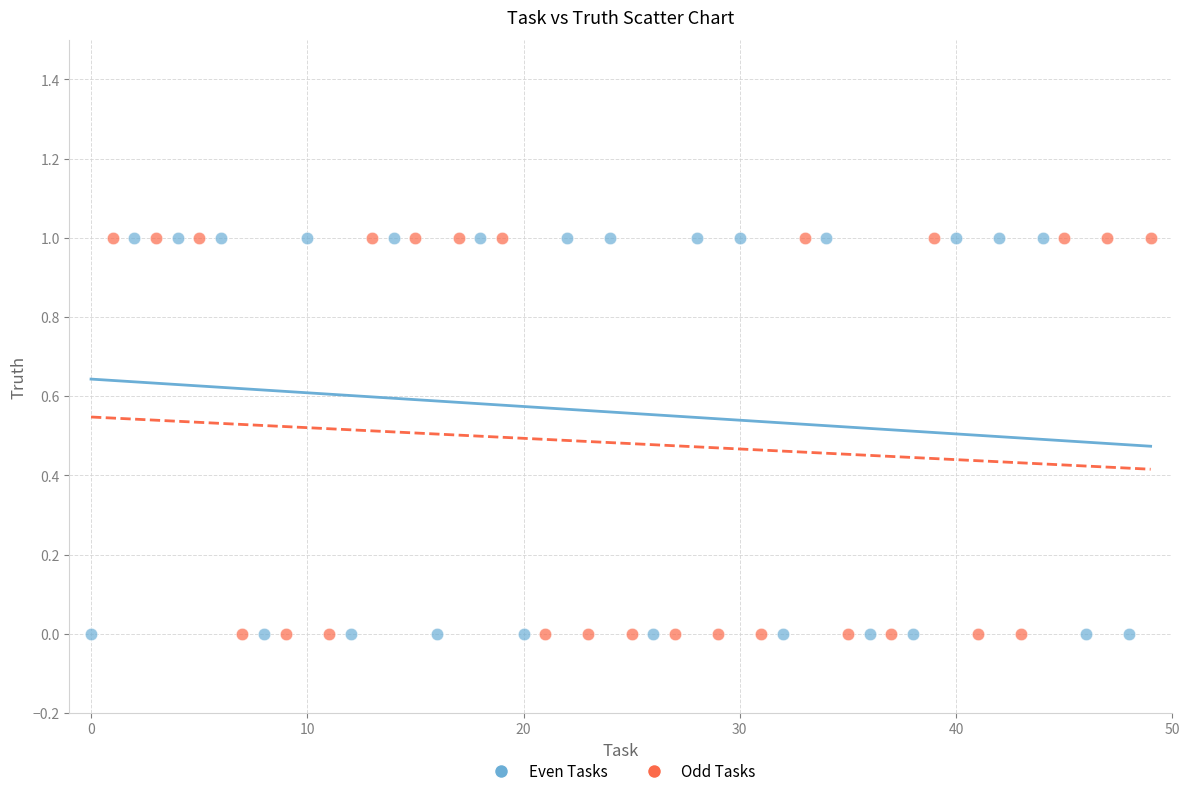

What are all the series names shown in the legend?

Even Tasks, Odd Tasks